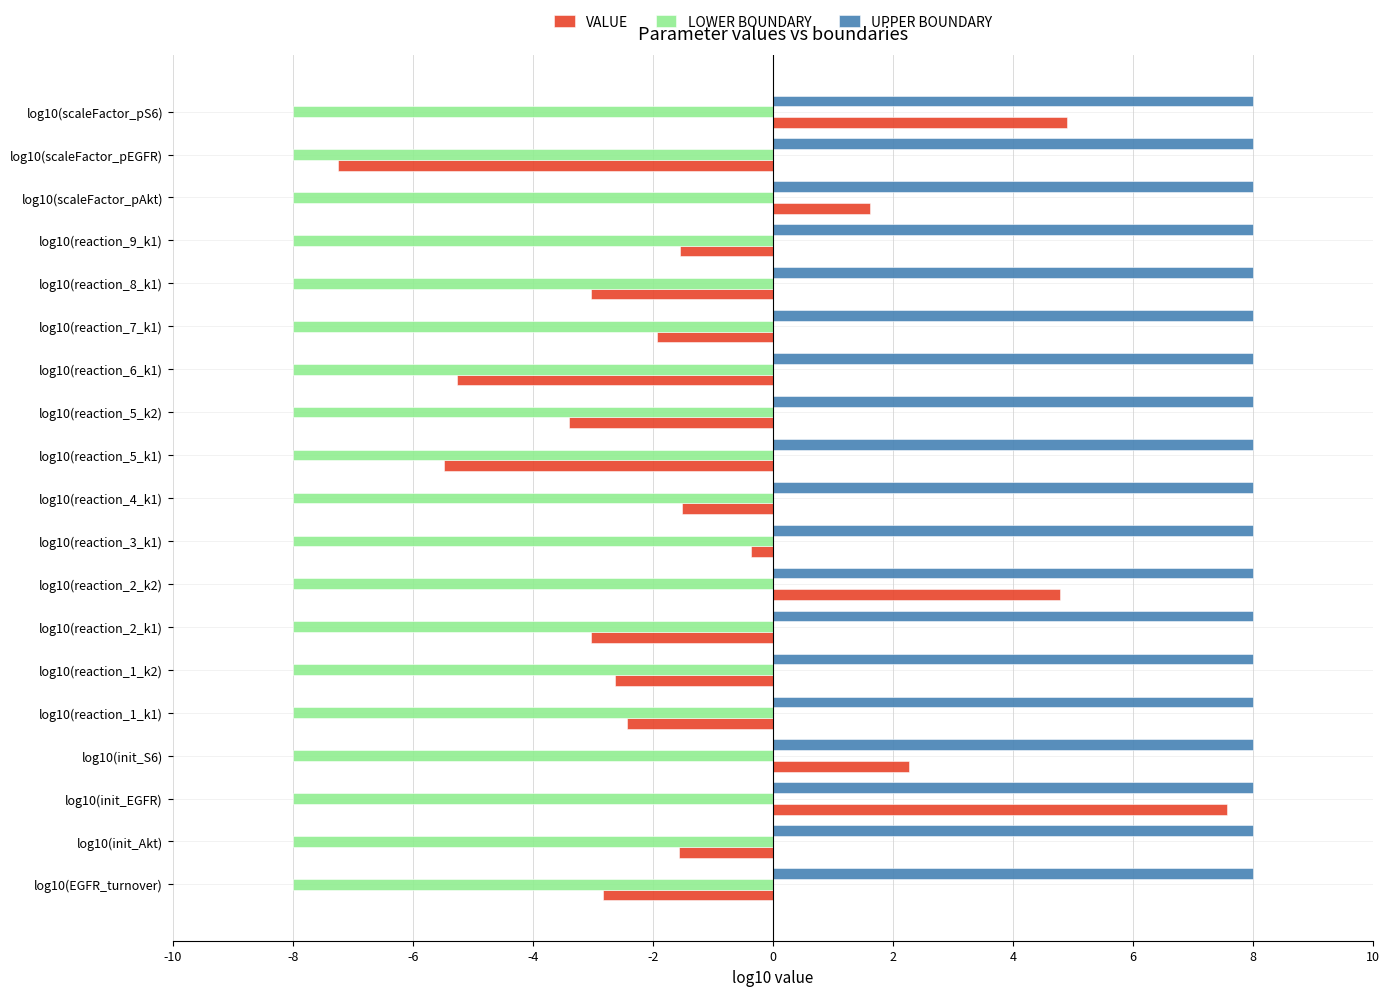

What is the minimum value shown in the chart?

-8.0